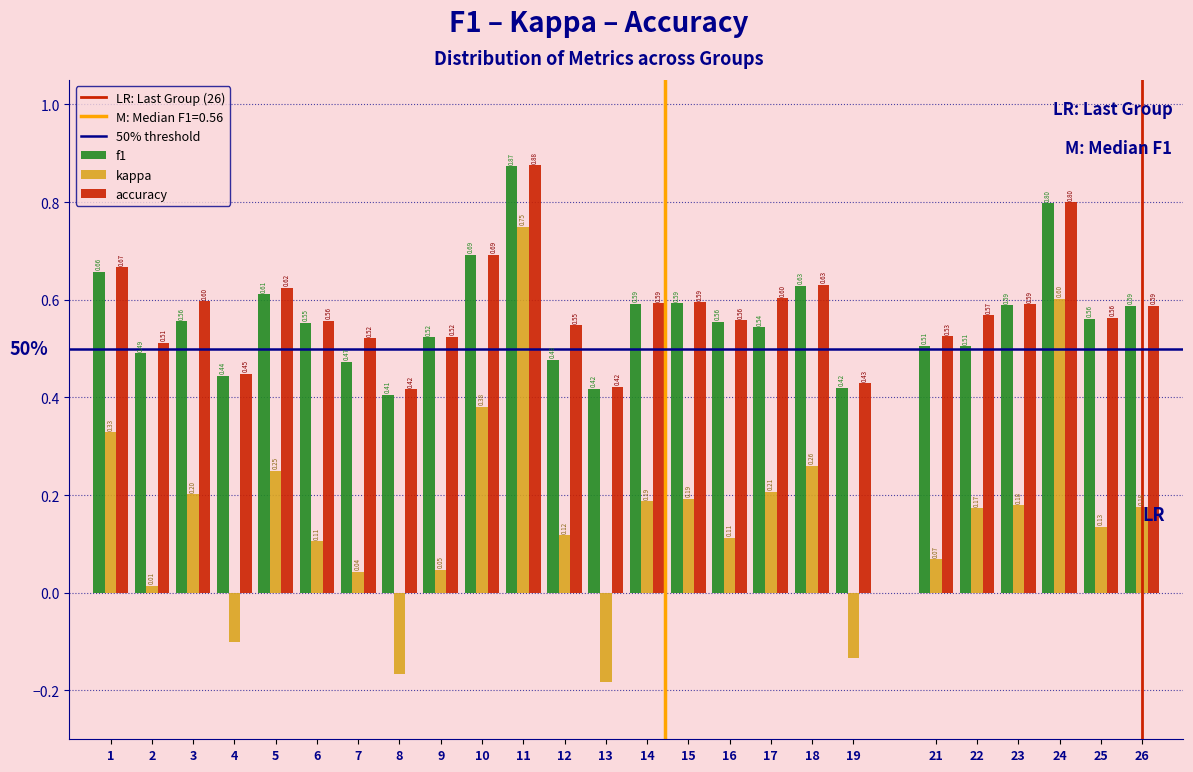

Which series changed the most between 10 and 14?

kappa